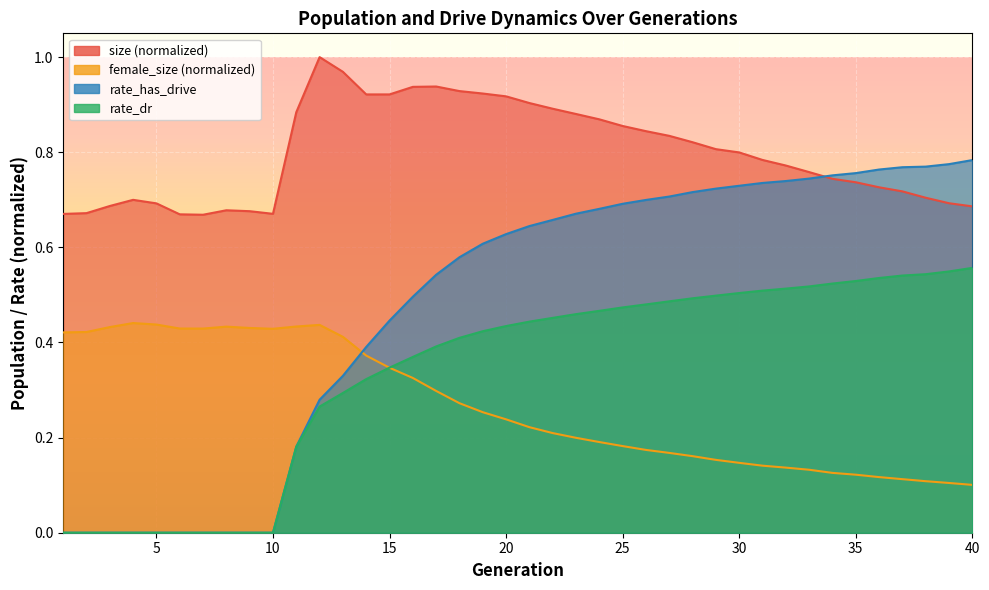

Reading left to right, transcribe all the data shown in this chart.

size: 1=0.7	2=0.7	3=0.7	4=0.7	5=0.7	6=0.7	7=0.7	8=0.7	9=0.7	10=0.7	11=0.9	12=1.0	13=1.0	14=0.9	15=0.9	16=0.9	17=0.9	18=0.9	19=0.9	20=0.9	21=0.9	22=0.9	23=0.9	24=0.9	25=0.9	26=0.8	27=0.8	28=0.8	29=0.8	30=0.8	31=0.8	32=0.8	33=0.8	34=0.7	35=0.7	36=0.7	37=0.7	38=0.7	39=0.7	40=0.7
female_size: 1=0.4	2=0.4	3=0.4	4=0.4	5=0.4	6=0.4	7=0.4	8=0.4	9=0.4	10=0.4	11=0.4	12=0.4	13=0.4	14=0.4	15=0.3	16=0.3	17=0.3	18=0.3	19=0.3	20=0.2	21=0.2	22=0.2	23=0.2	24=0.2	25=0.2	26=0.2	27=0.2	28=0.2	29=0.2	30=0.1	31=0.1	32=0.1	33=0.1	34=0.1	35=0.1	36=0.1	37=0.1	38=0.1	39=0.1	40=0.1
rate_dr: 1=0.0	2=0.0	3=0.0	4=0.0	5=0.0	6=0.0	7=0.0	8=0.0	9=0.0	10=0.0	11=0.2	12=0.3	13=0.3	14=0.3	15=0.3	16=0.4	17=0.4	18=0.4	19=0.4	20=0.4	21=0.4	22=0.5	23=0.5	24=0.5	25=0.5	26=0.5	27=0.5	28=0.5	29=0.5	30=0.5	31=0.5	32=0.5	33=0.5	34=0.5	35=0.5	36=0.5	37=0.5	38=0.5	39=0.5	40=0.6
rate_has_drive: 1=0.0	2=0.0	3=0.0	4=0.0	5=0.0	6=0.0	7=0.0	8=0.0	9=0.0	10=0.0	11=0.2	12=0.3	13=0.3	14=0.4	15=0.4	16=0.5	17=0.5	18=0.6	19=0.6	20=0.6	21=0.6	22=0.7	23=0.7	24=0.7	25=0.7	26=0.7	27=0.7	28=0.7	29=0.7	30=0.7	31=0.7	32=0.7	33=0.7	34=0.8	35=0.8	36=0.8	37=0.8	38=0.8	39=0.8	40=0.8